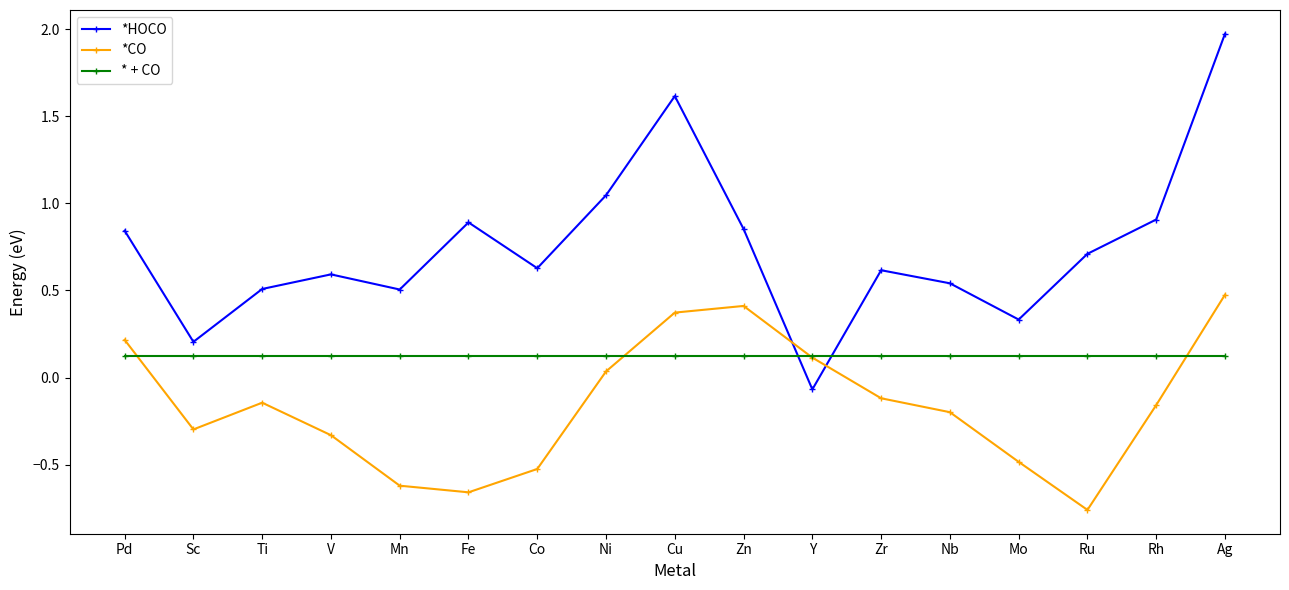

What is the difference between the highest and lowest values at Co?

1.2